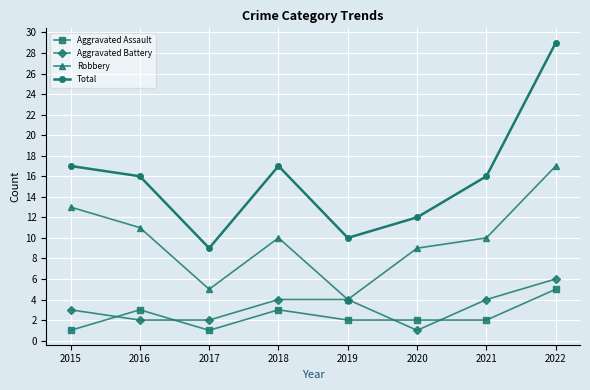

What is the highest value of the Robbery series?

17